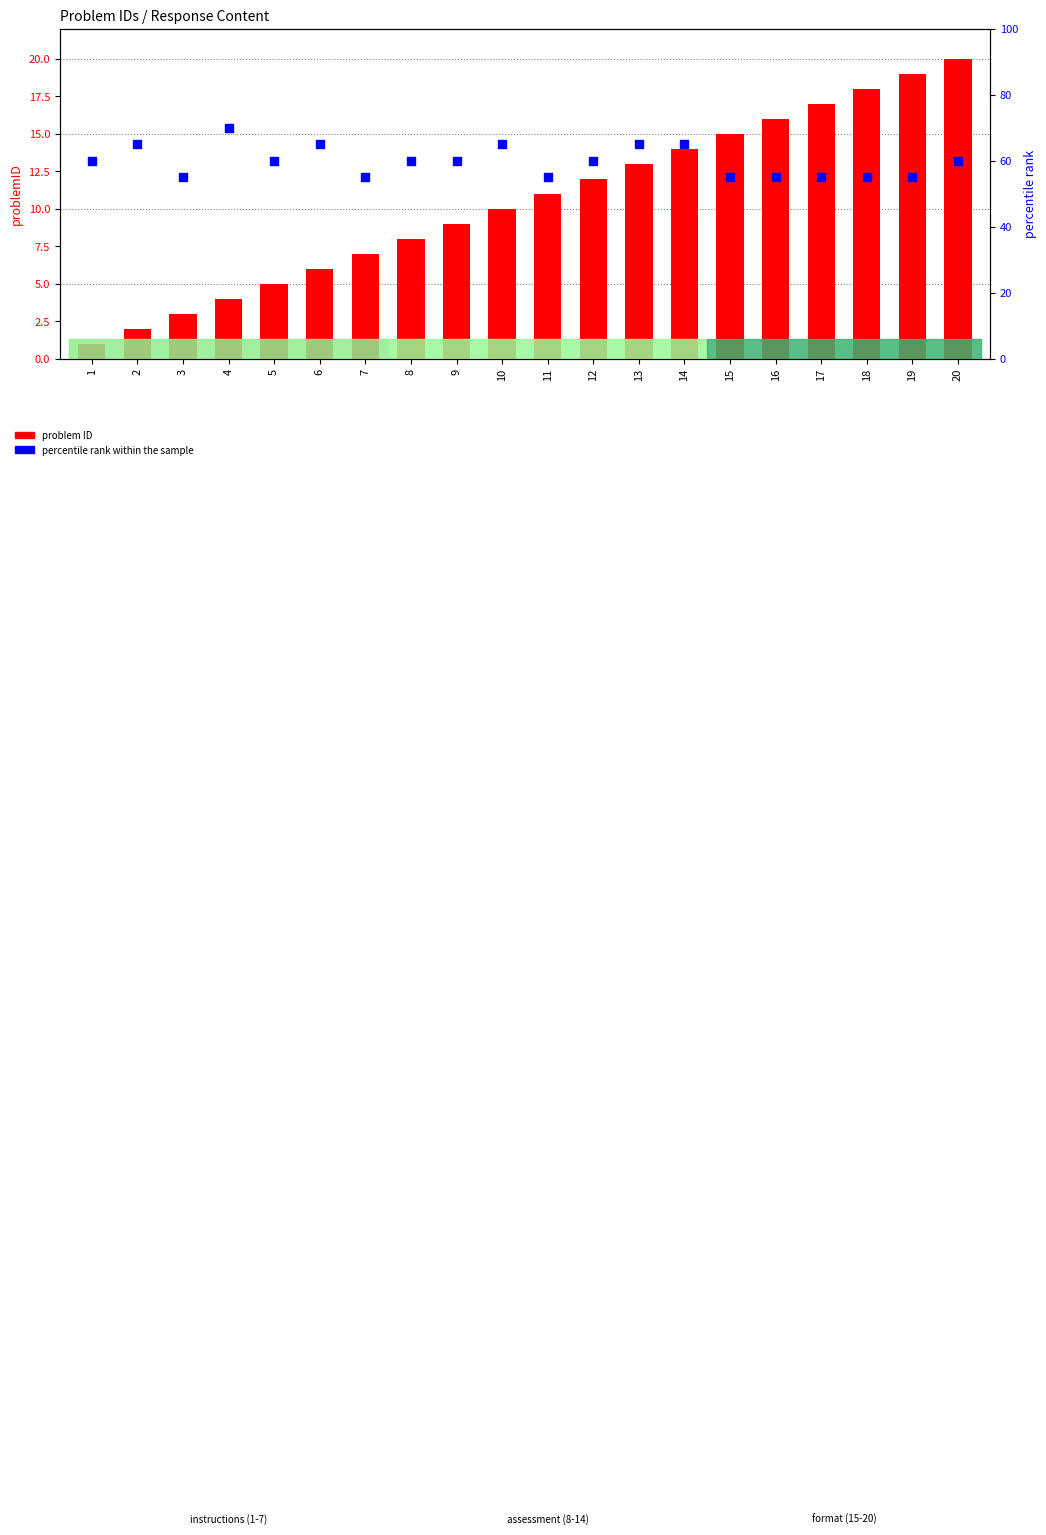

Which series has the largest total across all categories?

percentile rank within the sample